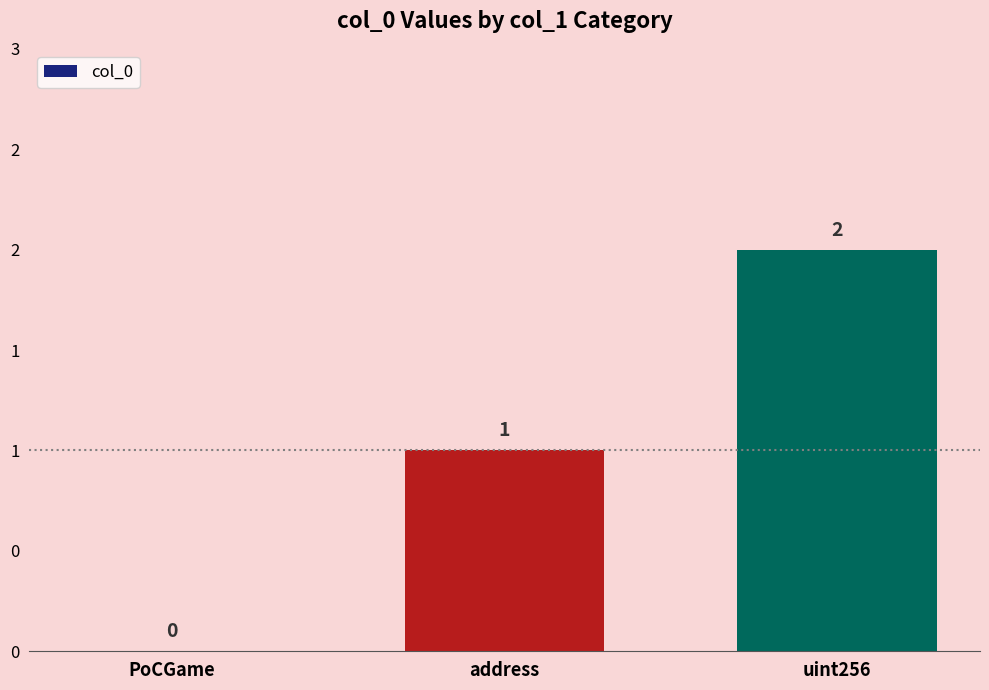

Reading left to right, list all the values displayed in this chart.

0	1	2